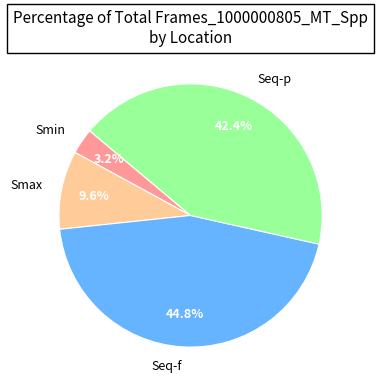

To the nearest percent, what is the average slice percentage?

25%